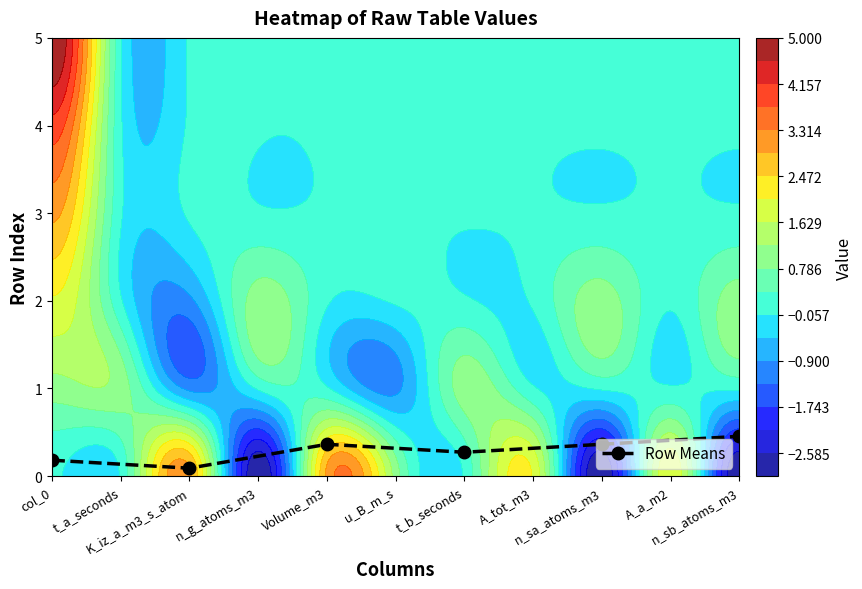

What is the greatest value displayed?

0.5